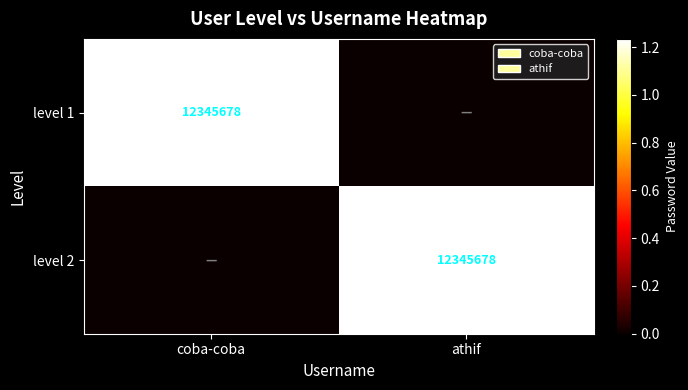

The level 2 series shows 12345678 at athif. True or false?

True